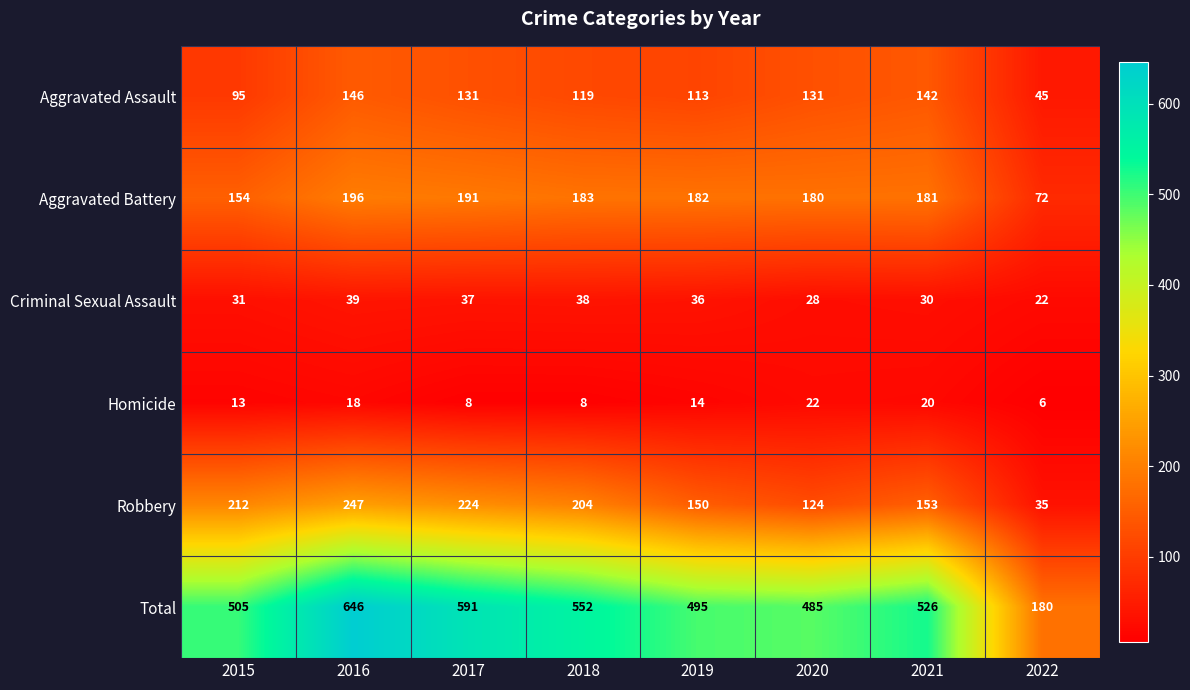

Is the value of Criminal Sexual Assault at 2018 greater than the value of Total at 2015?

No